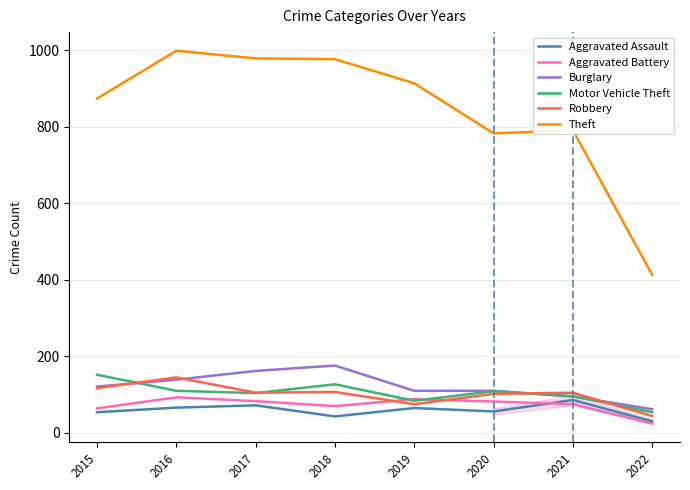

What is the greatest value displayed?

999